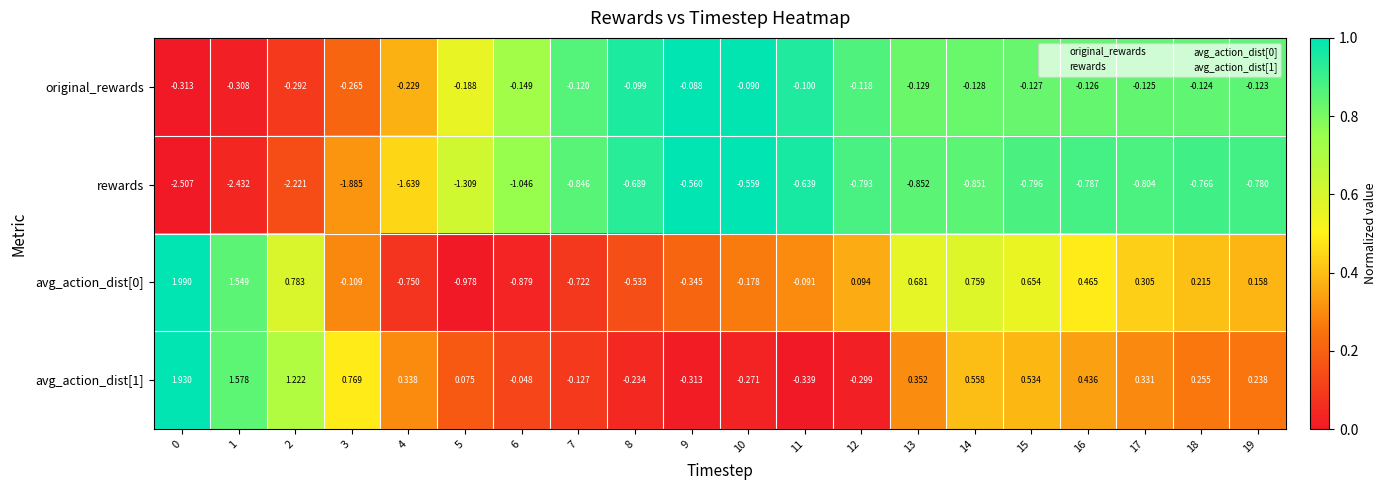

Count the number of categories in the chart.

20